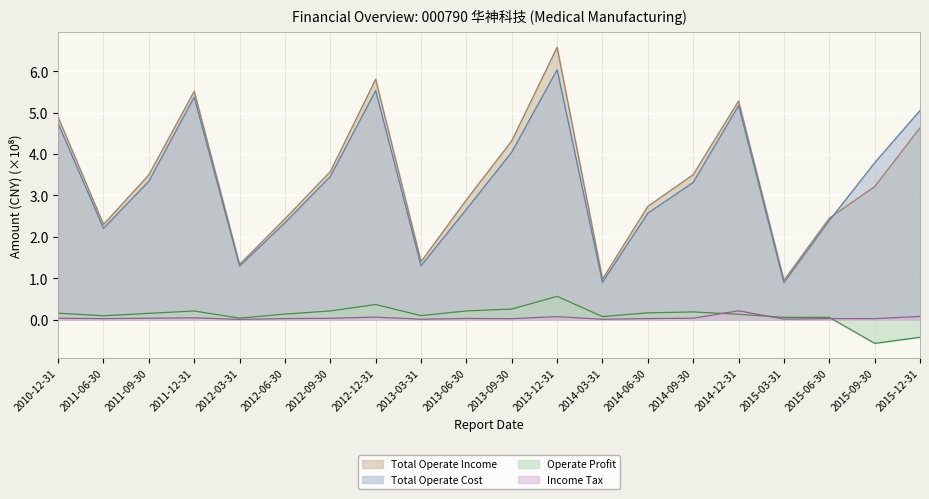

Count the number of data series in this chart.

4